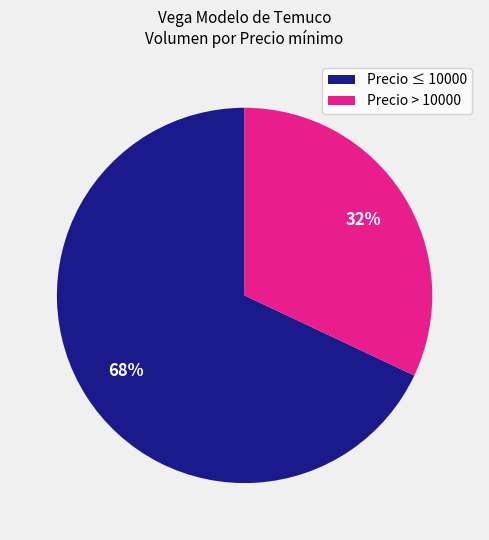

How many segments does this pie chart have?

2